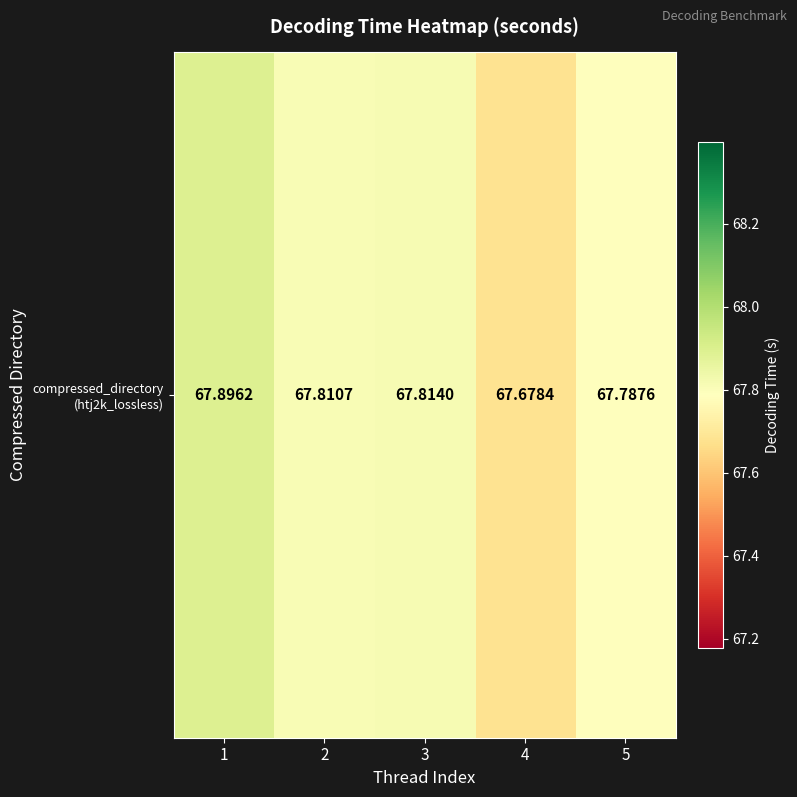

Which category has the highest value across all series?

1